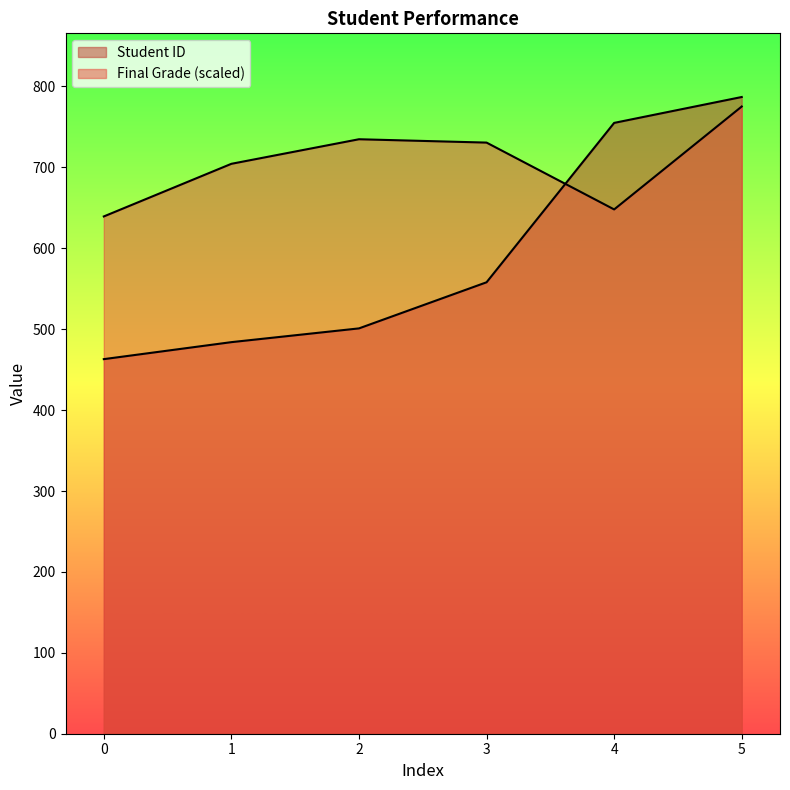

What is the minimum value shown in the chart?

463.0